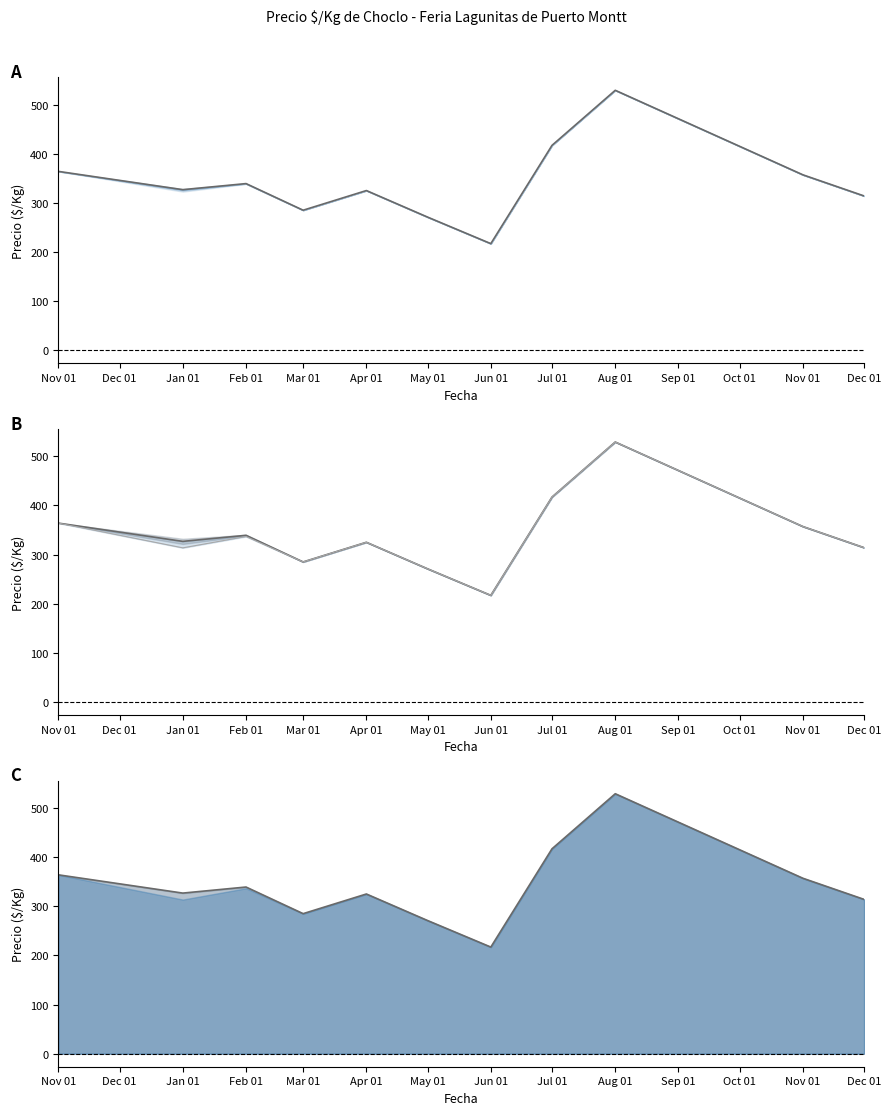

Count the number of categories in the chart.

11